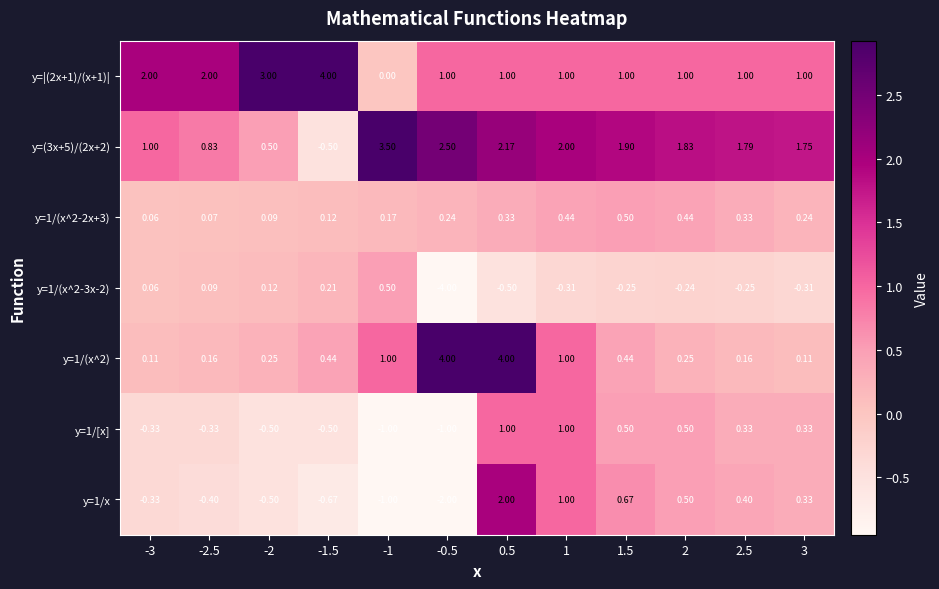

Is the value of y=(3x+5)/(2x+2) at -3 greater than the value of y=1/x at 1.5?

Yes